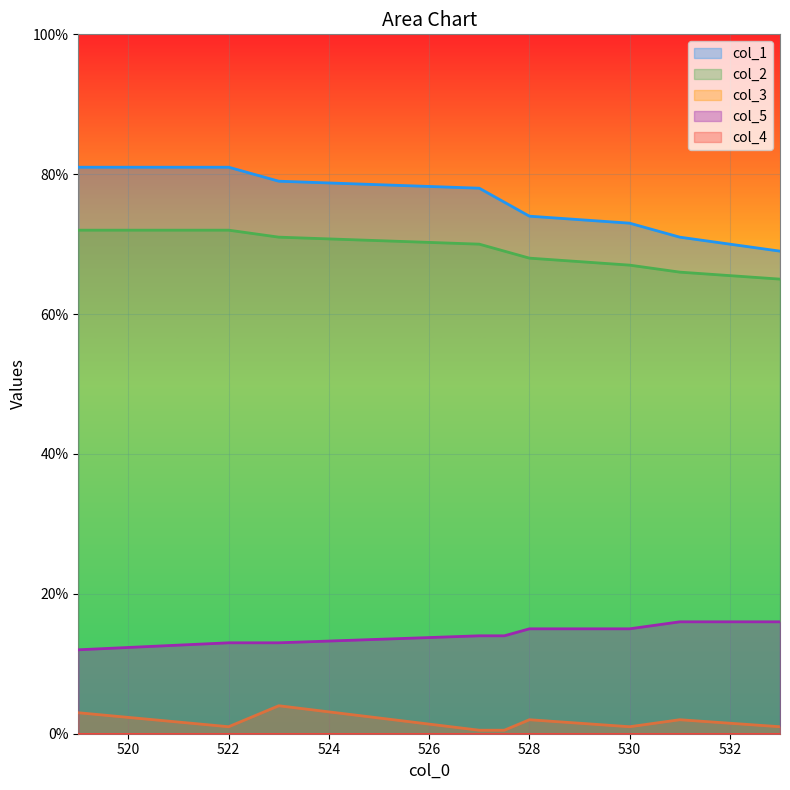

What is the label of the 4th point from the right?

528.0